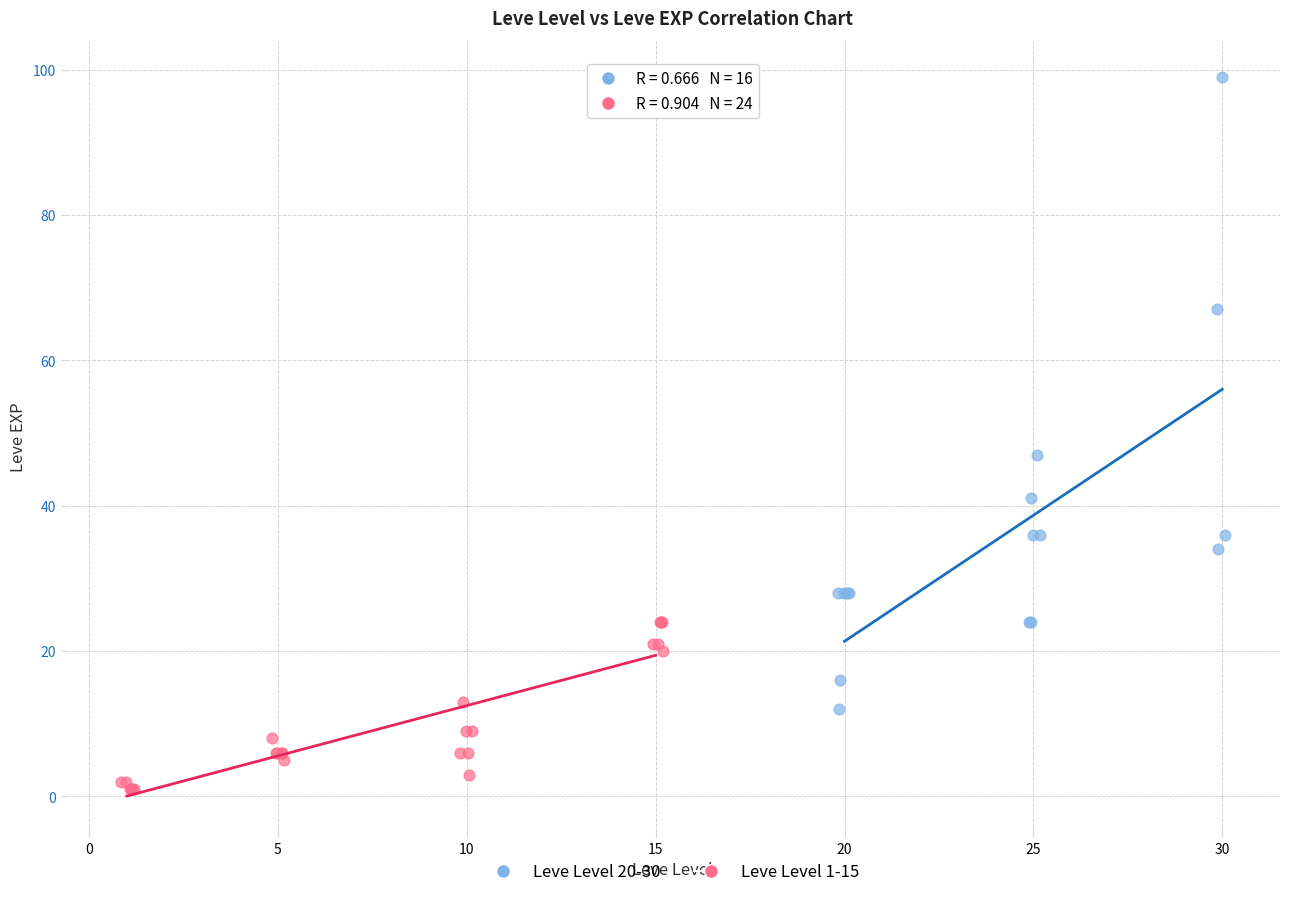

Which series contains the lowest Y value?

Leve Level 1-15